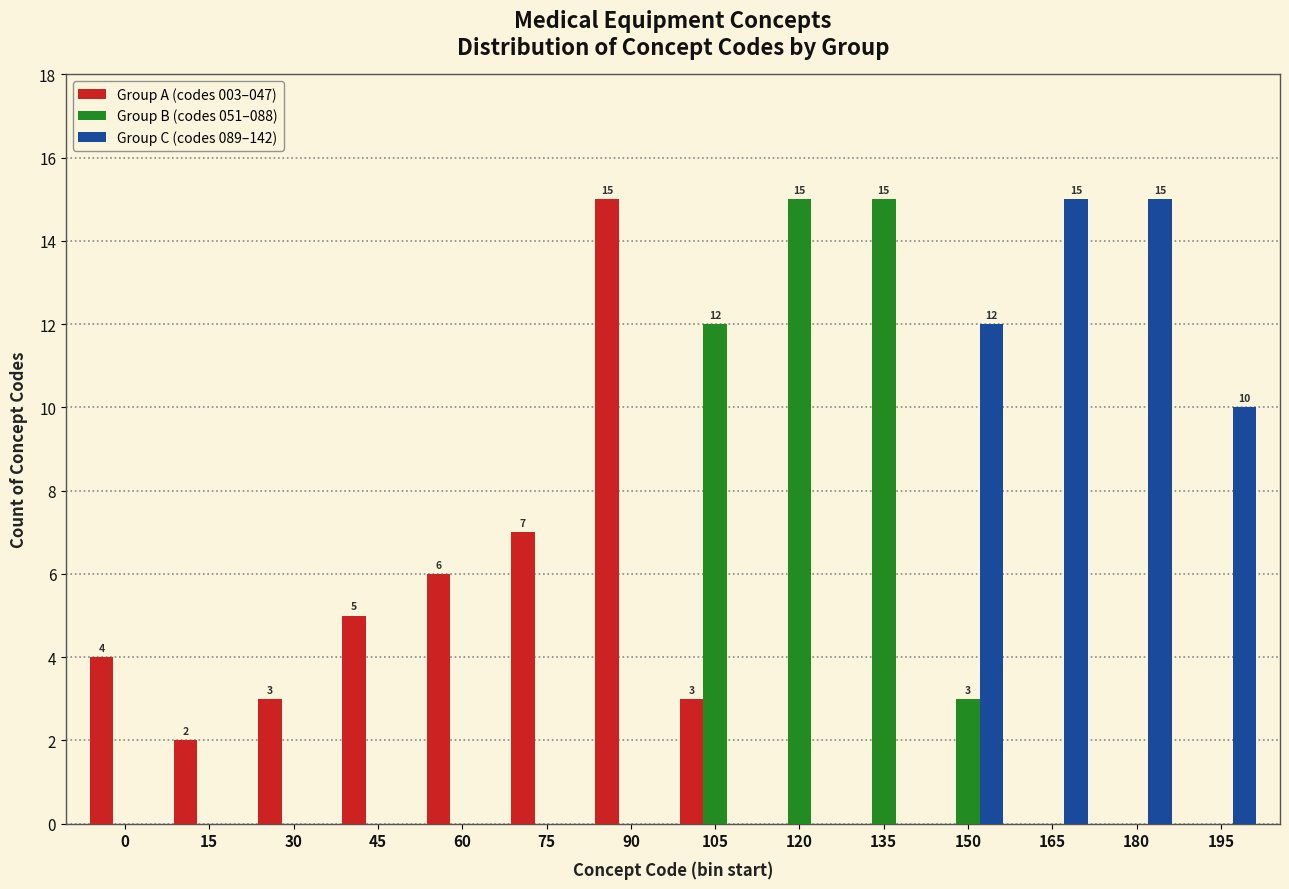

Between 60 and 165, which series saw the biggest shift?

Group C (codes 089–142)